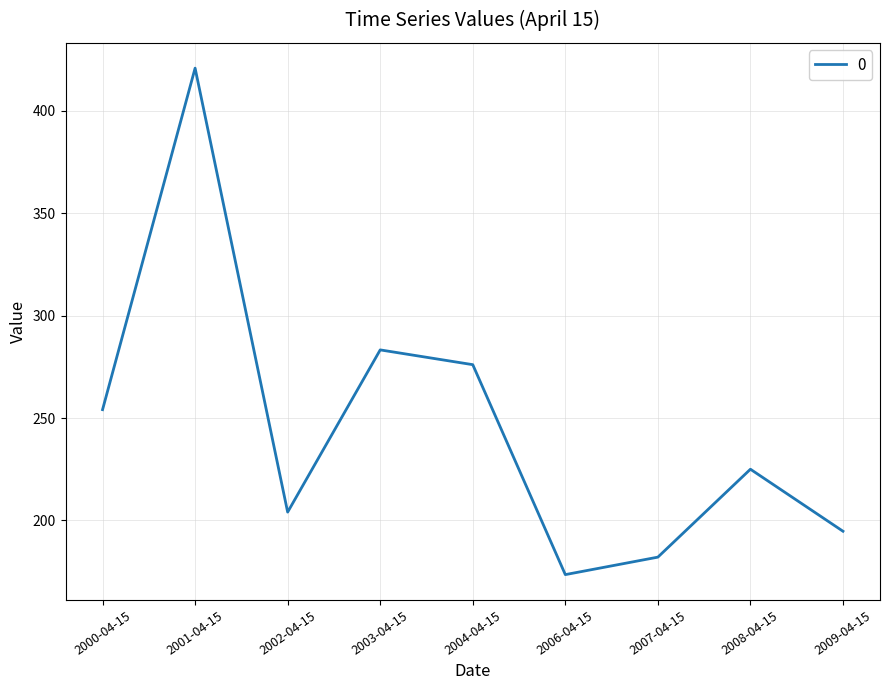

Is it true that the value at 2008-04-15 is 225.0?

True